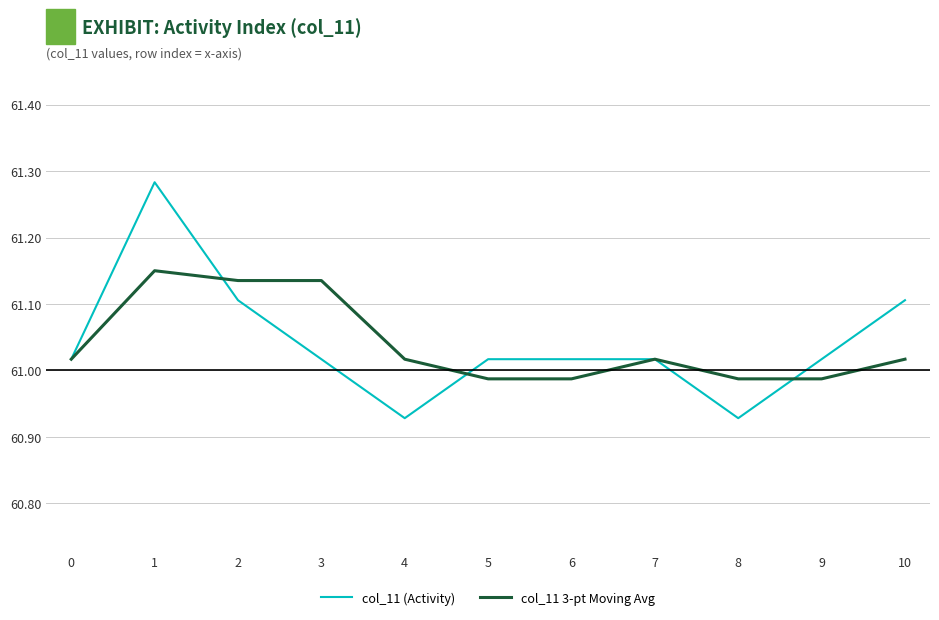

Is this an area chart (filled region under the line)?

No